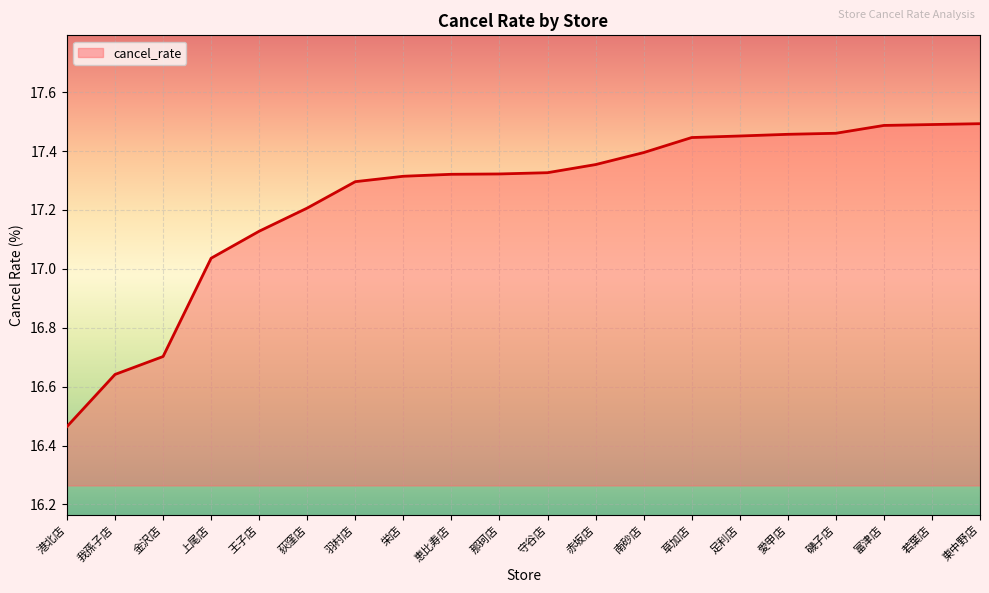

What is the difference between the maximum and minimum values?

1.0